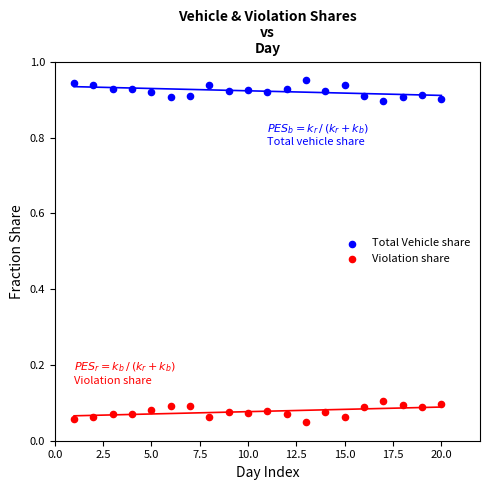

Which series contains the highest Y value?

Total Vehicle share